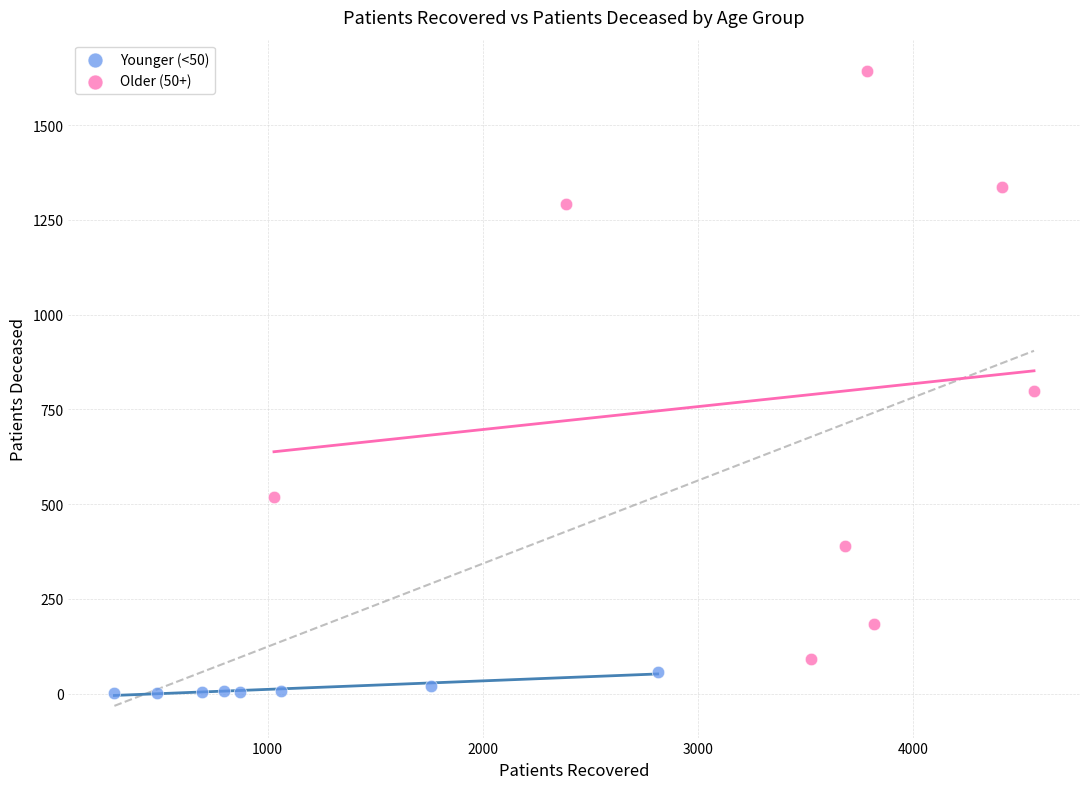

Which series contains the highest Y value?

Older (50+)